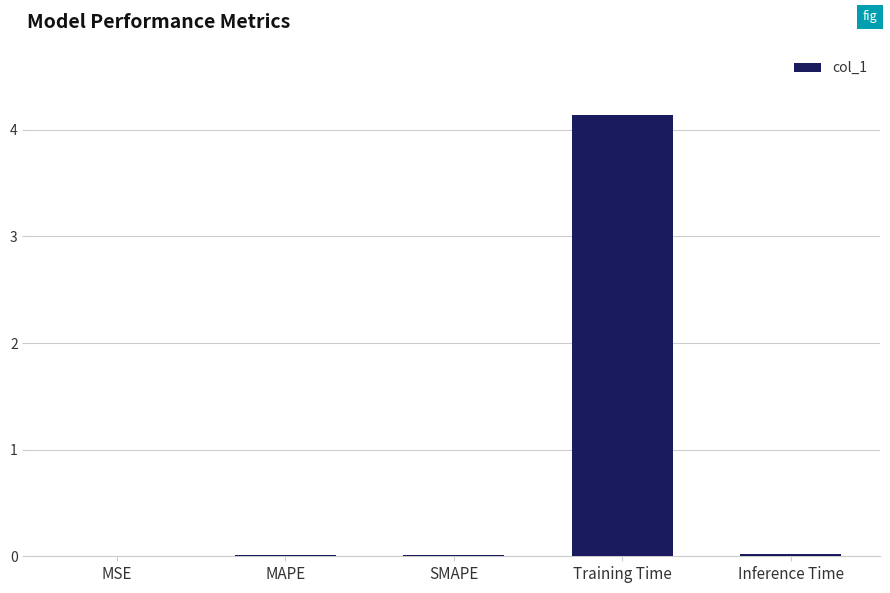

What is the sum of all values?

4.2